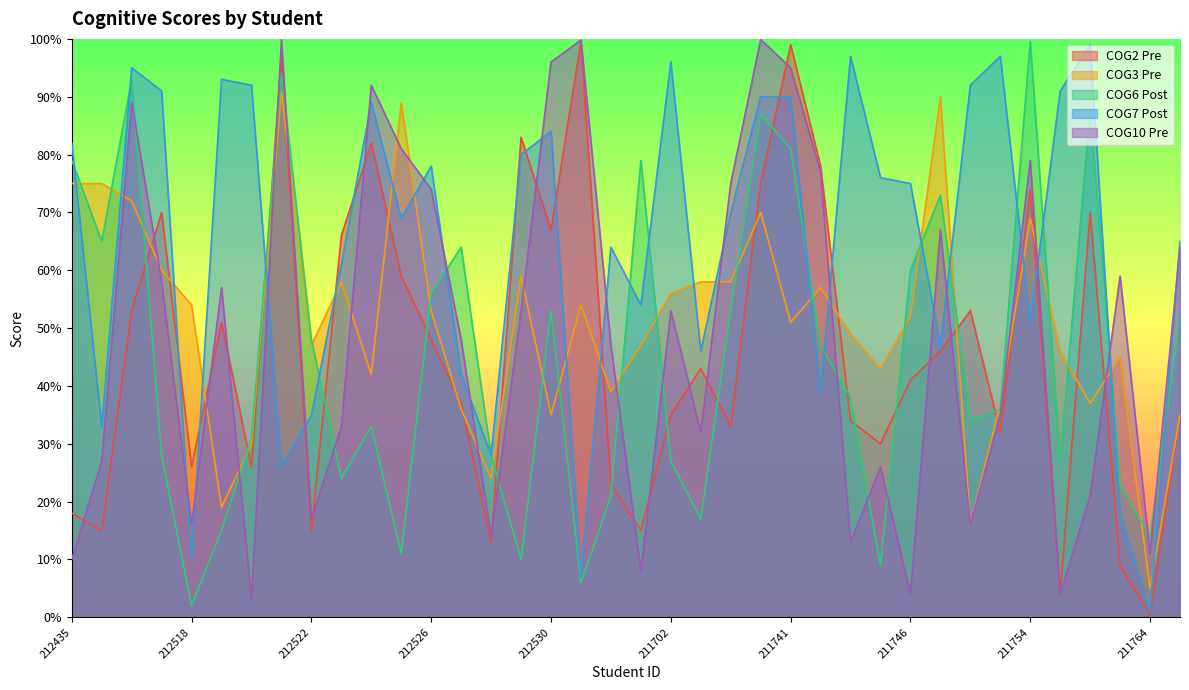

Where is the first local maximum for COG2 Pre?

212442